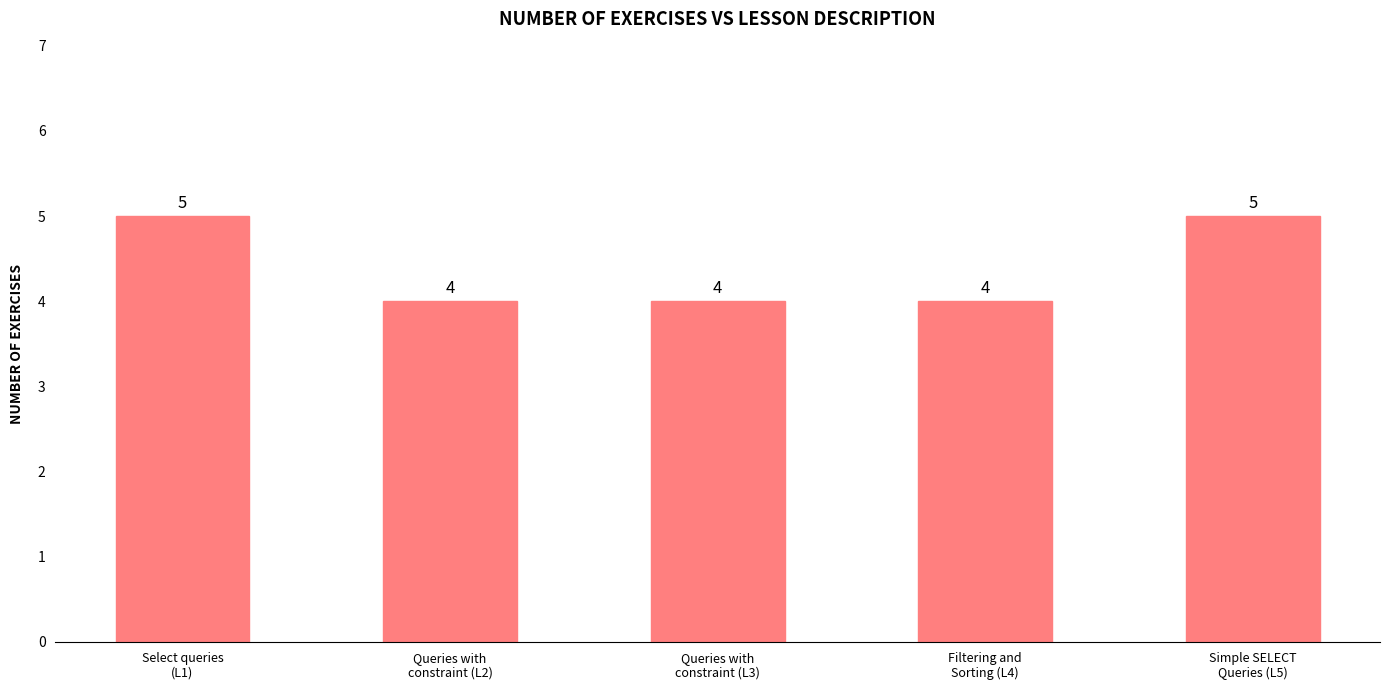

Count the number of data series in this chart.

1